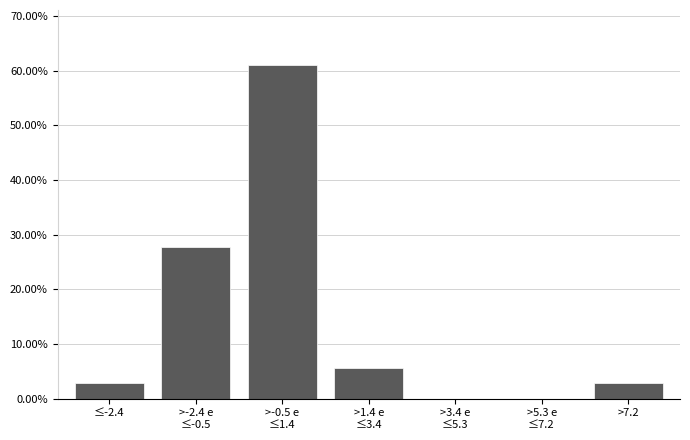

What is the ratio of the value at ≤-2.4 to the value at >7.2?

1.0